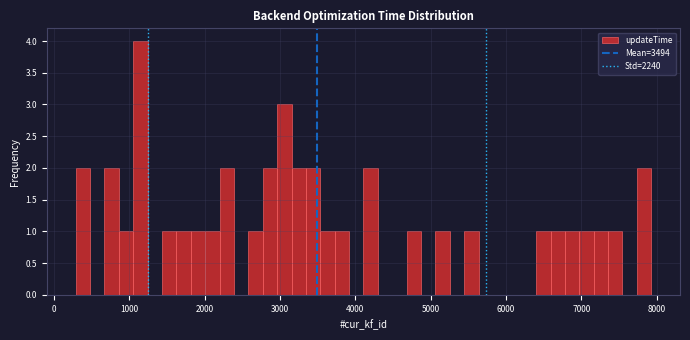

Around what value on the x-axis is the tallest bar? Give the approximate position of its centre, as read against the axis.

1100